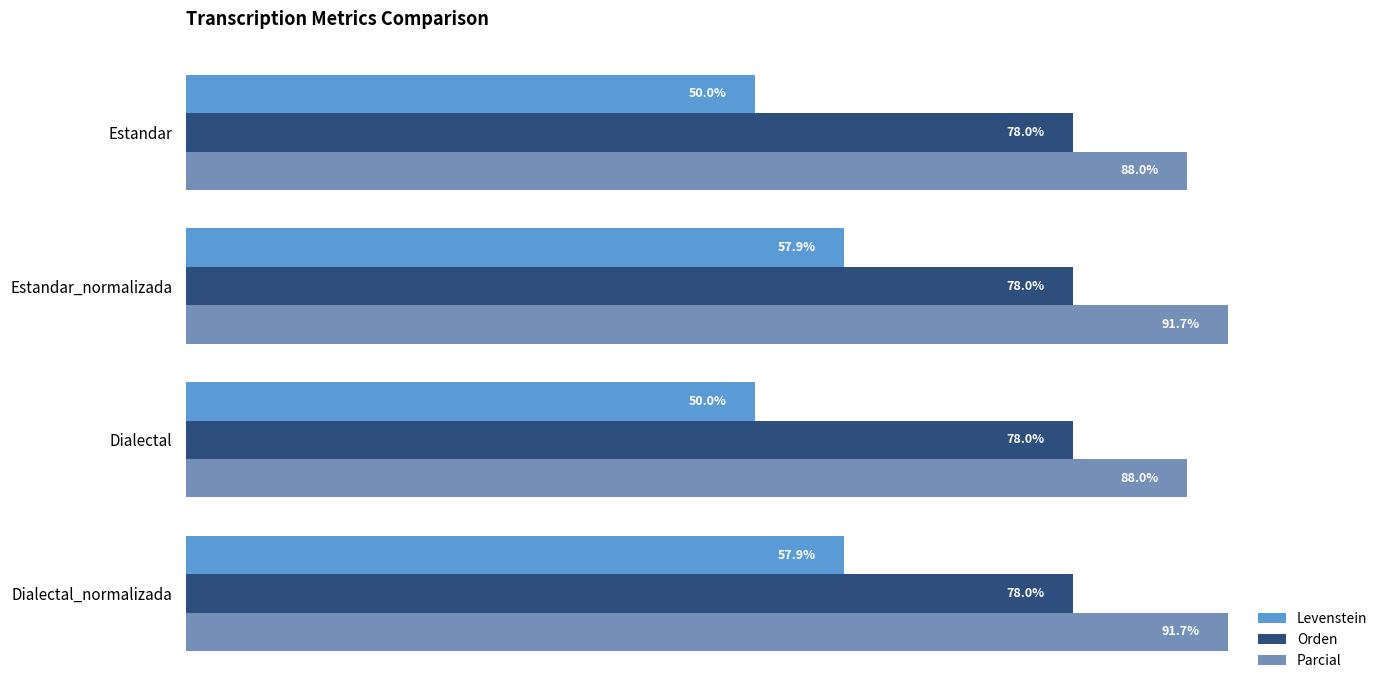

Which series has the largest total across all categories?

Parcial